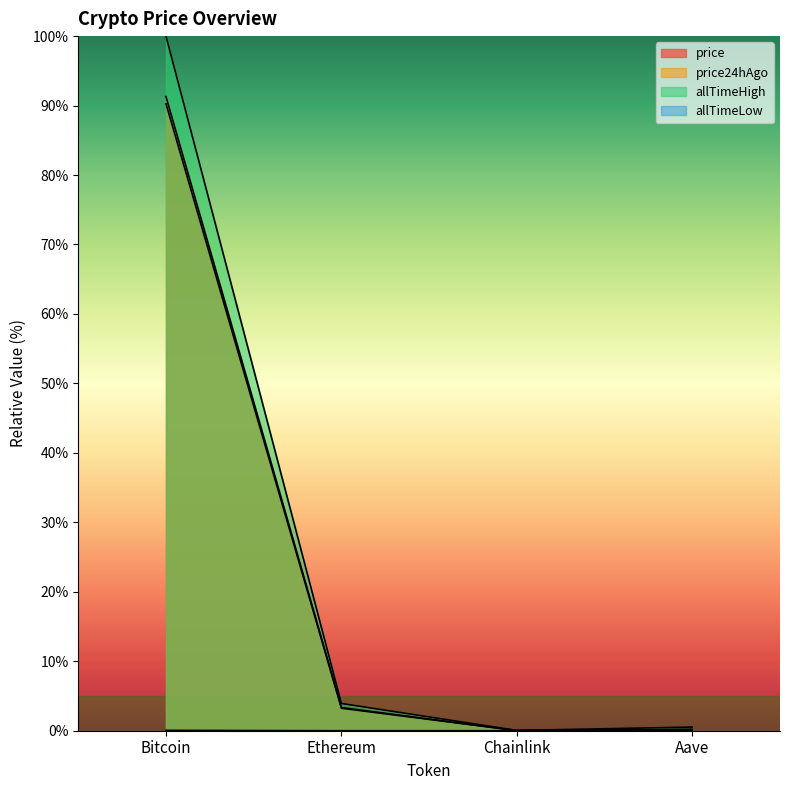

At how many categories does at least one series exceed 50?

1